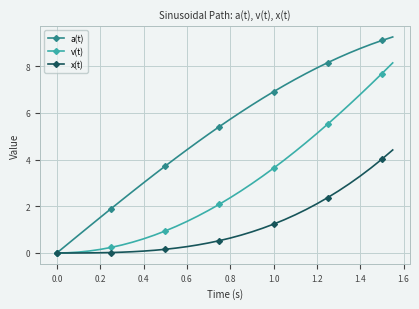

Does the chart have visible grid lines?

Yes